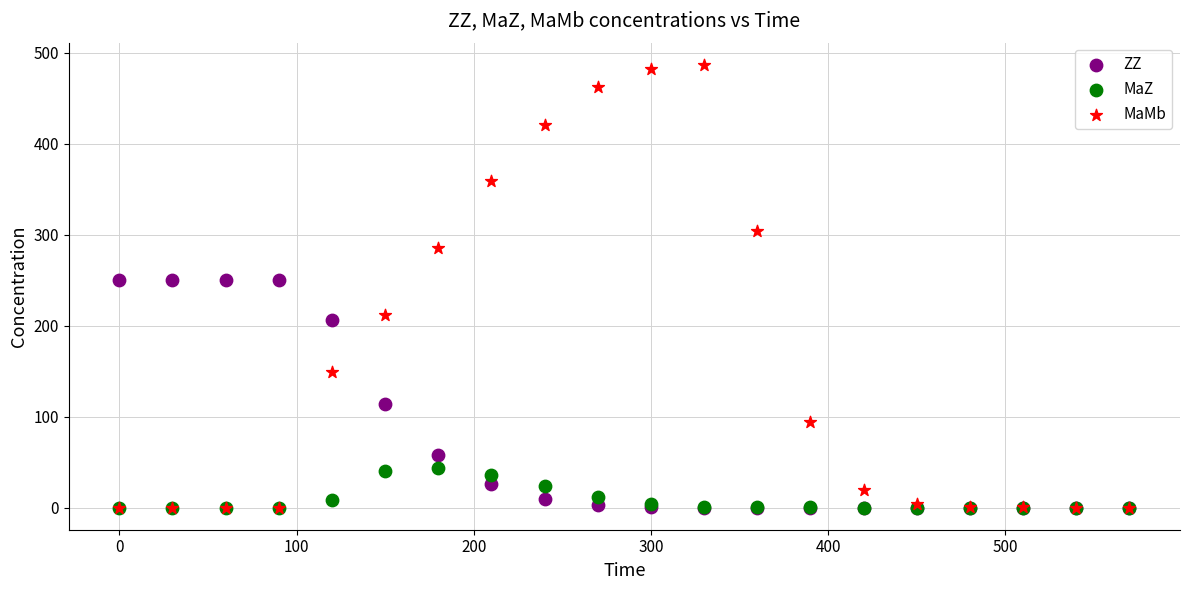

In the ZZ series, what Y value is closest to 125?

113.9